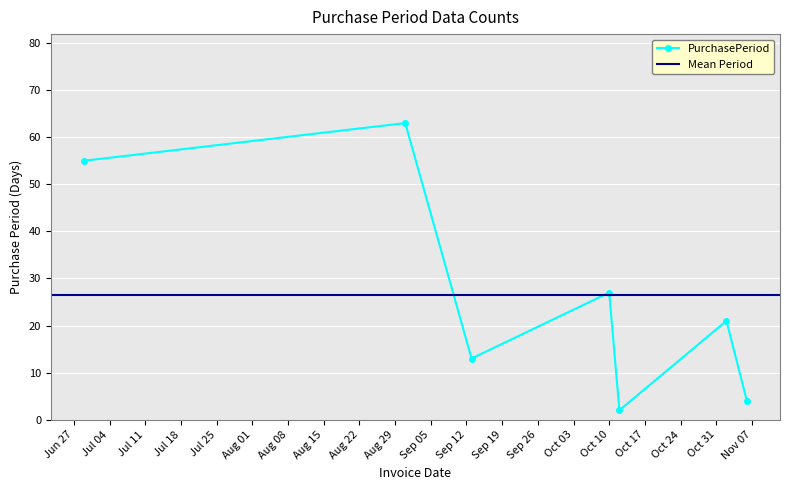

What is the value of the PurchasePeriod point at the 7th from the left?

4